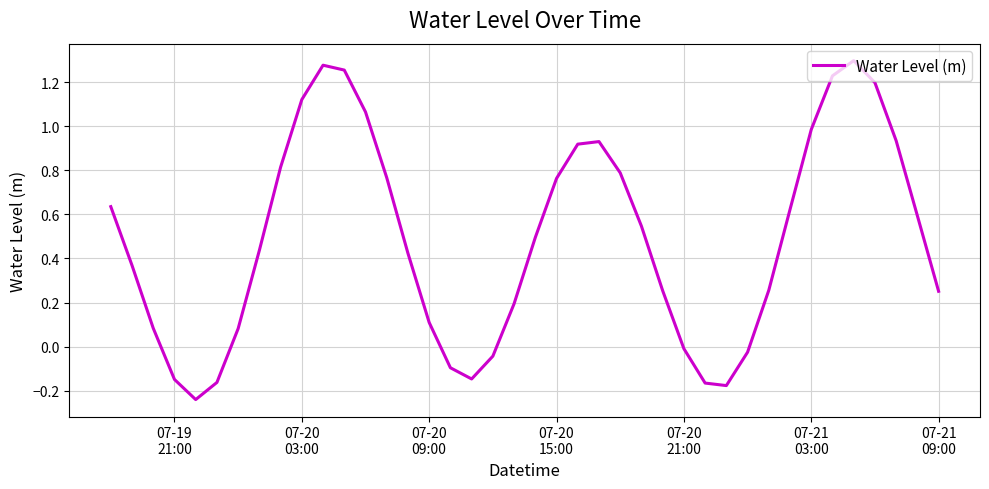

How many interior local peaks (higher than both neighbors) does the data have?

3